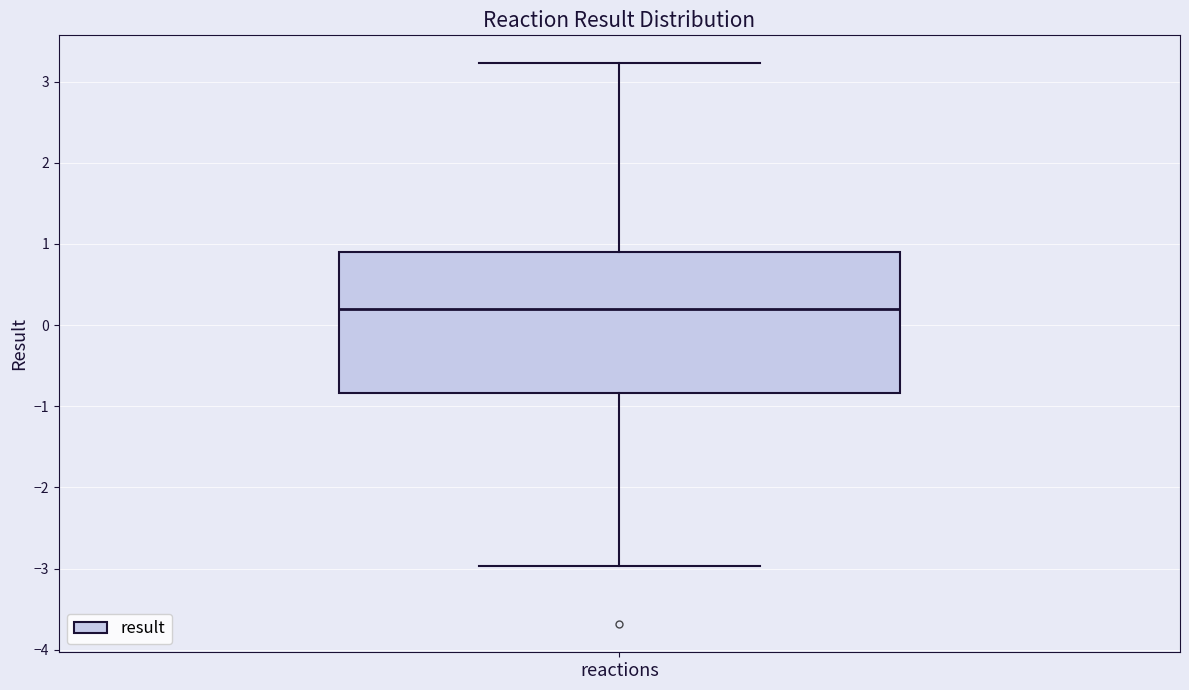

Transcribe this box plot: give where the median line is, the range the box spans, and where the two whiskers end, as read against the y-axis. The values are not printed on the chart, so give them approximately, as read against the axis.

median 0.2, box -0.8 to 0.9, whiskers -3.0 to 3.2